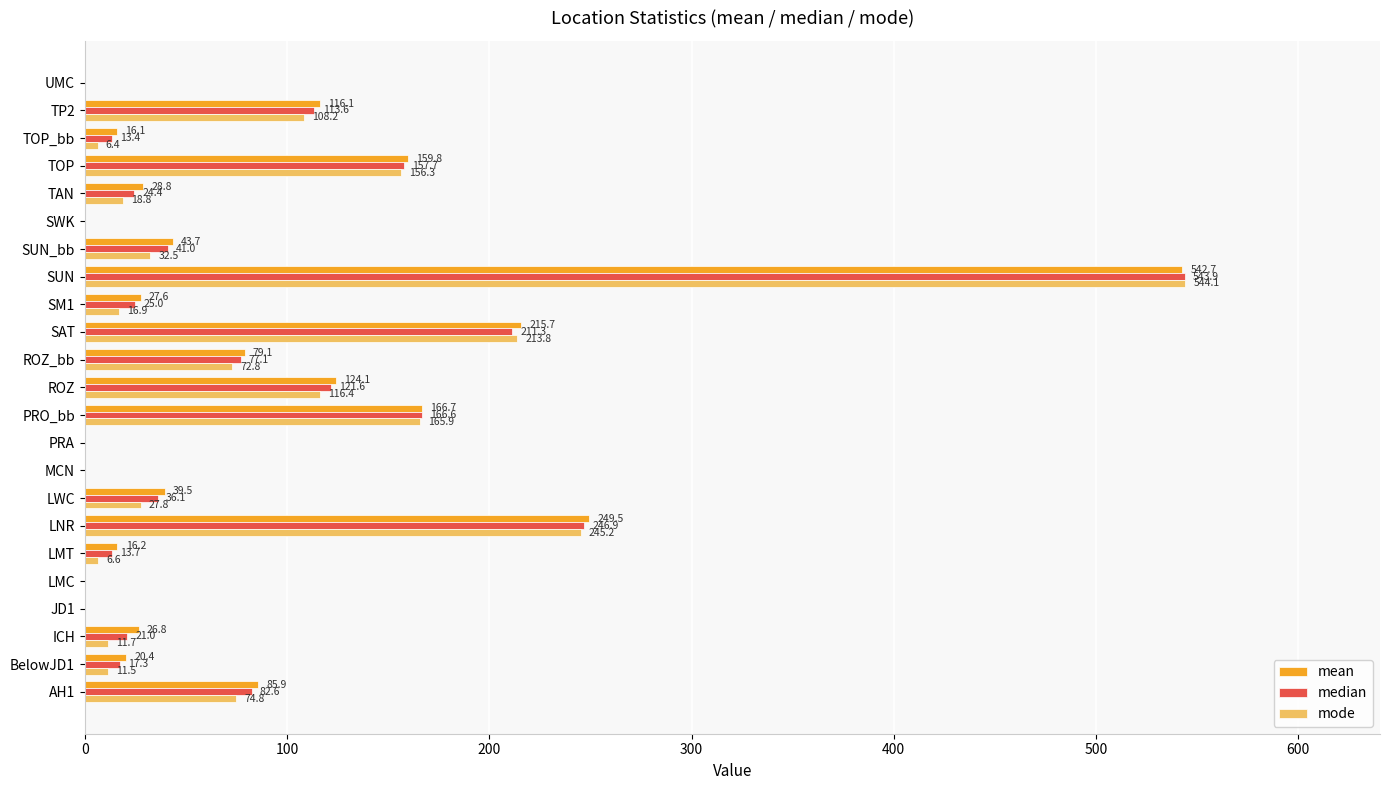

Count the number of categories in the chart.

23